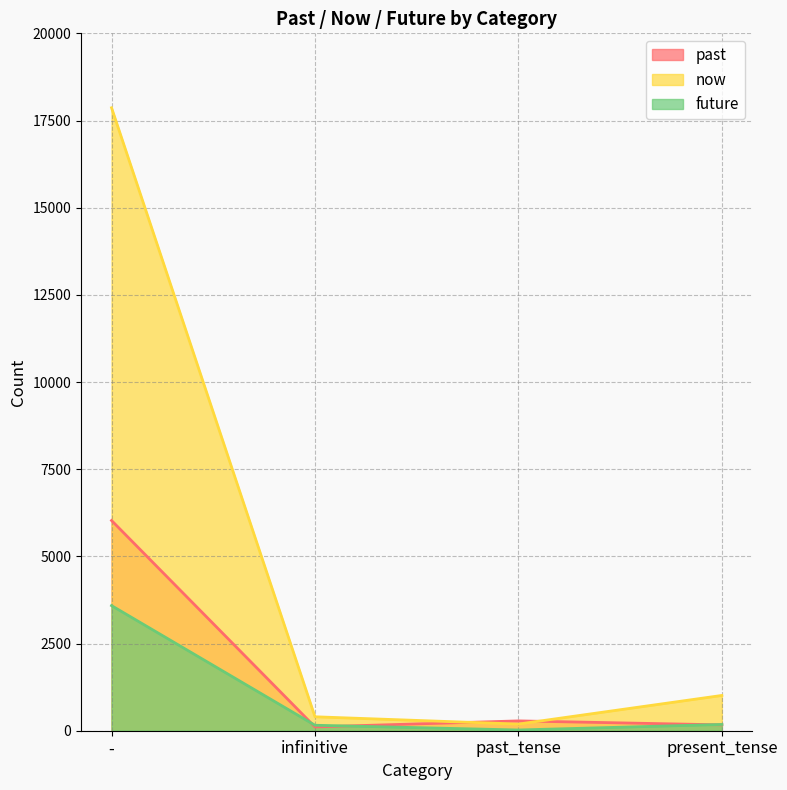

True or false: now has a value of 17865 at -.

True